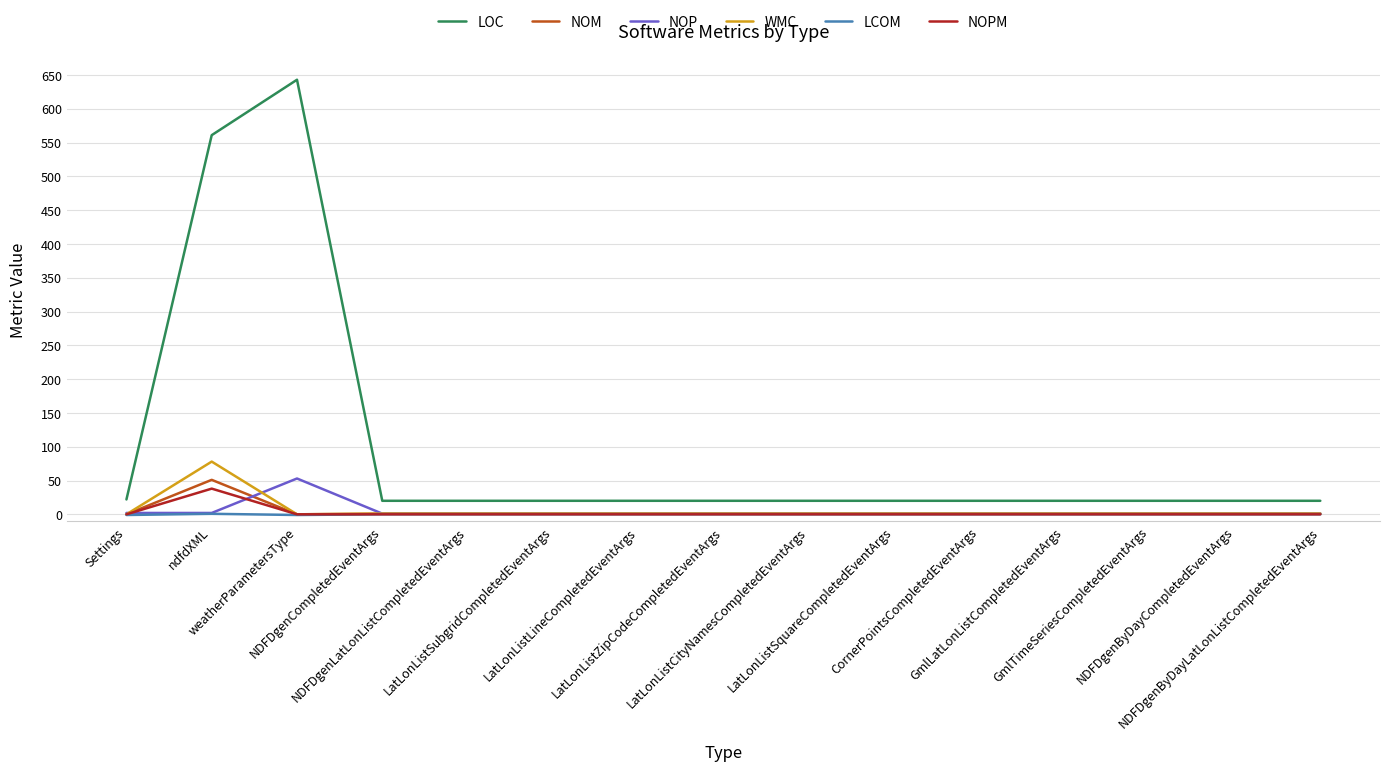

True or false: NOM and LOC intersect in this chart.

False